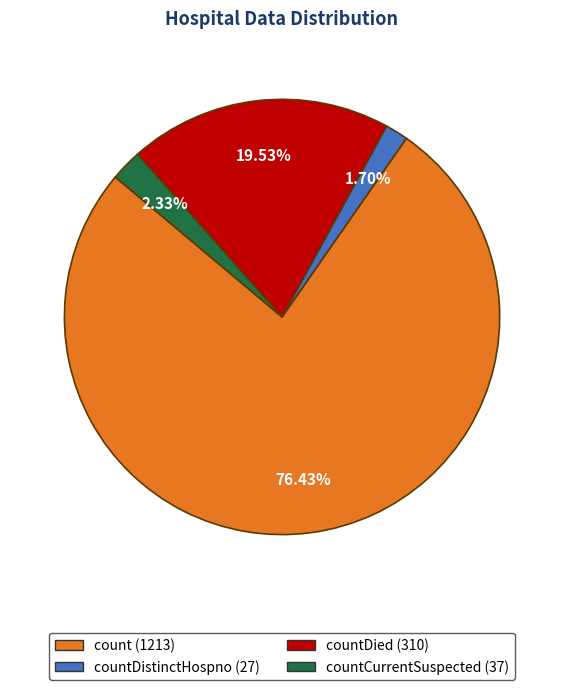

Does any single category account for the majority?

Yes